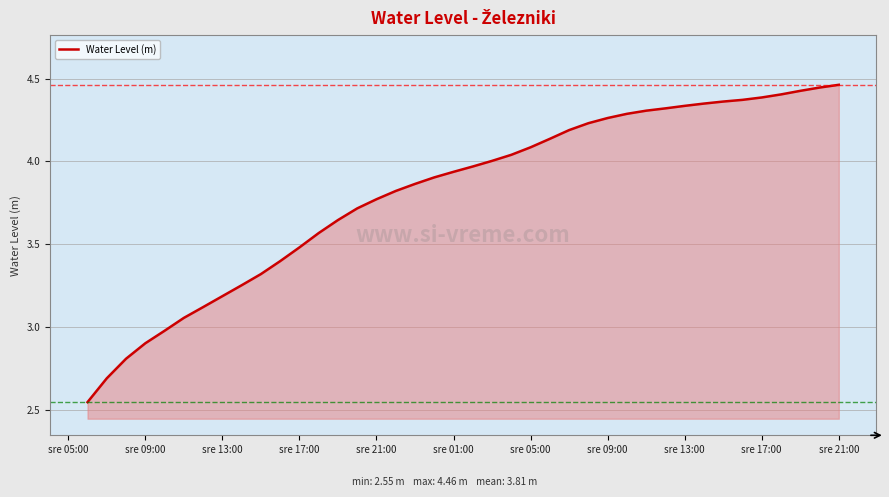

At which category does the chart reach its minimum across all series?

sre 05:00